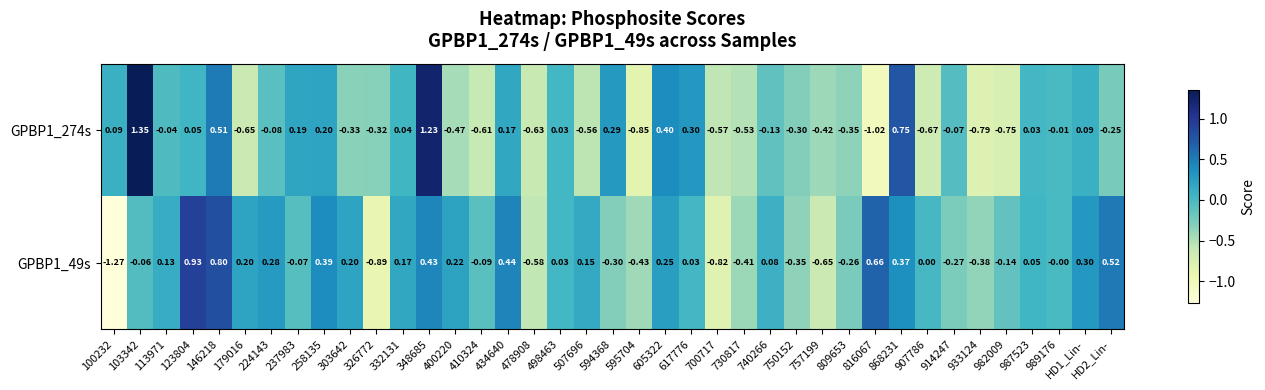

What is the total value across all series at 816067?

-0.4